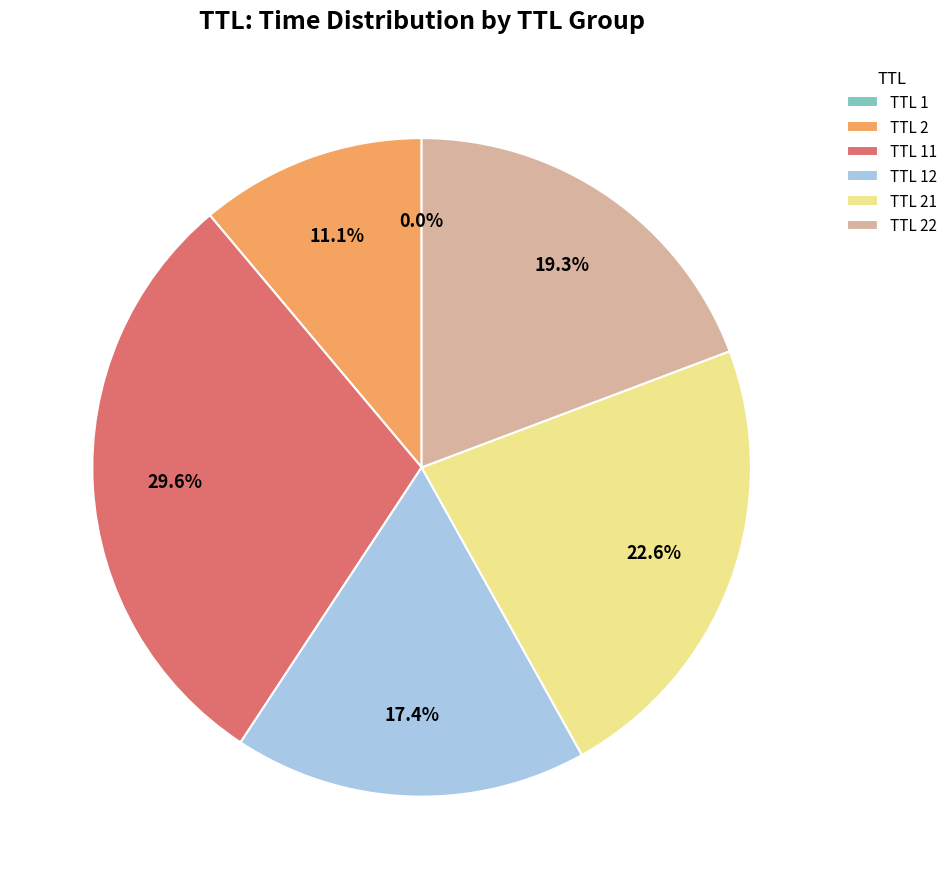

Is there any slice that represents more than half of the pie?

No